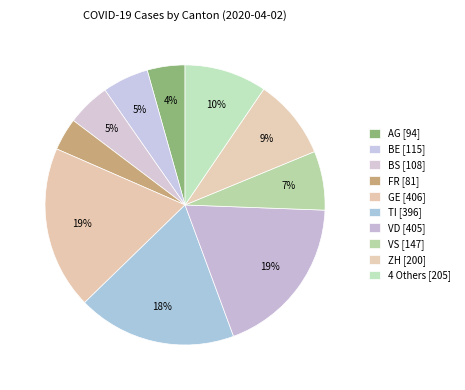

How many segments does this pie chart have?

10